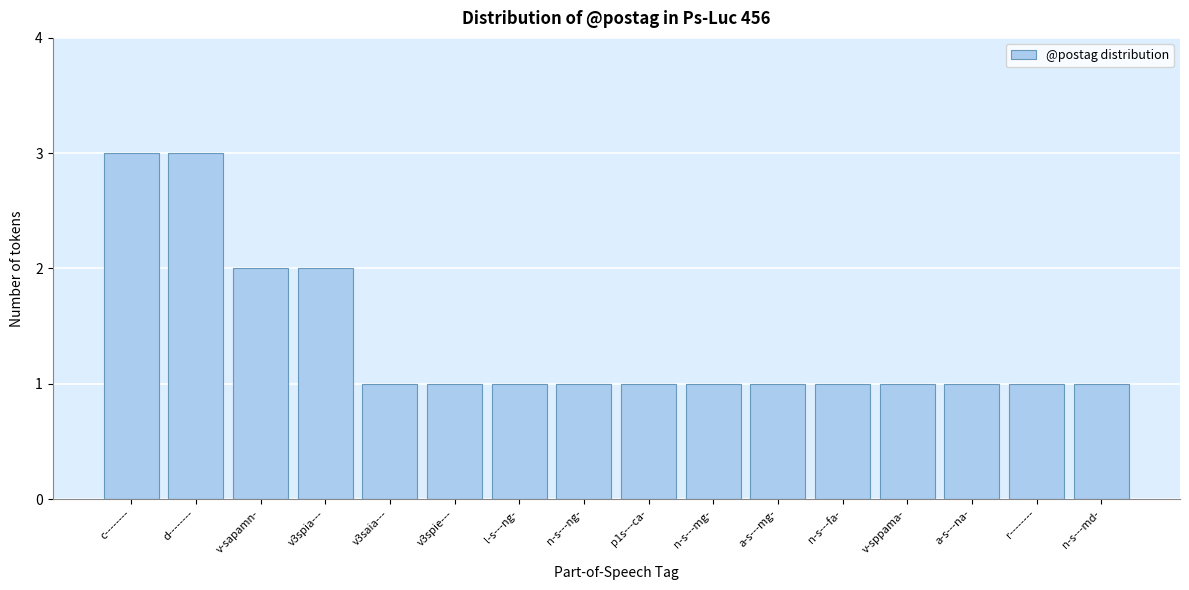

Reading left to right, transcribe all the data shown in this chart.

3	3	2	2	1	1	1	1	1	1	1	1	1	1	1	1